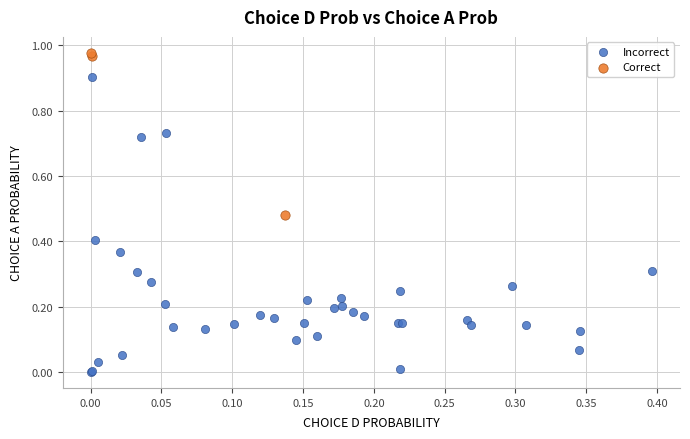

Which series has the largest Y range (max minus min)?

Incorrect